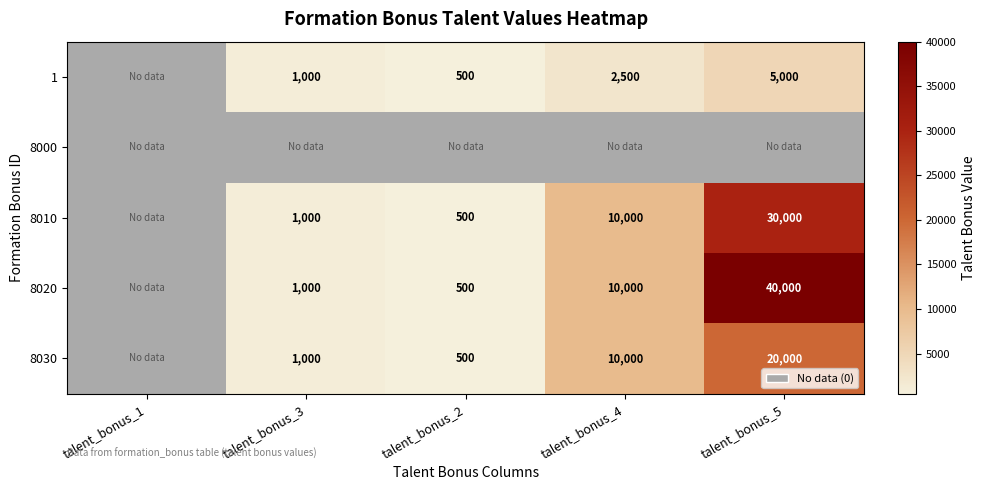

Is it true that 8030 equals 9587 at talent_bonus_5?

False